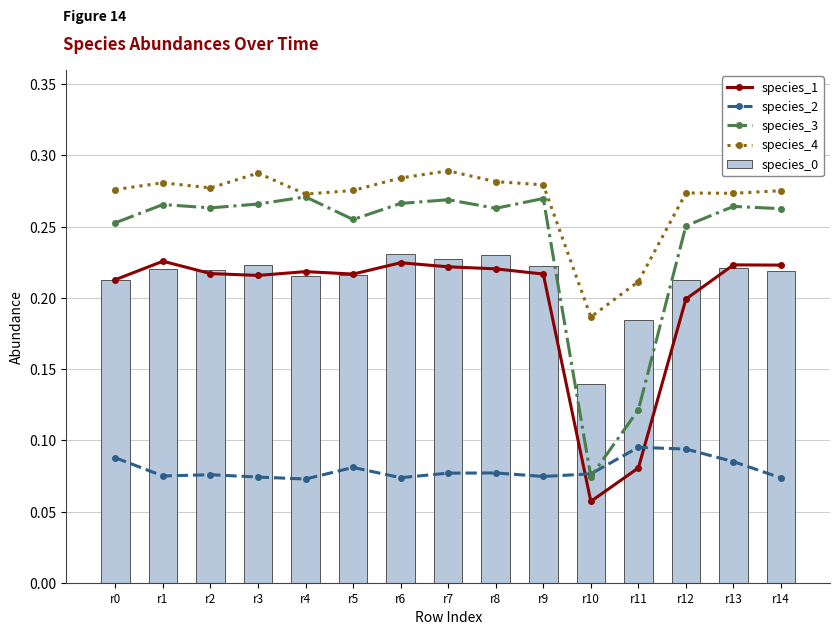

What value does the species_2 series have at r1?

0.1